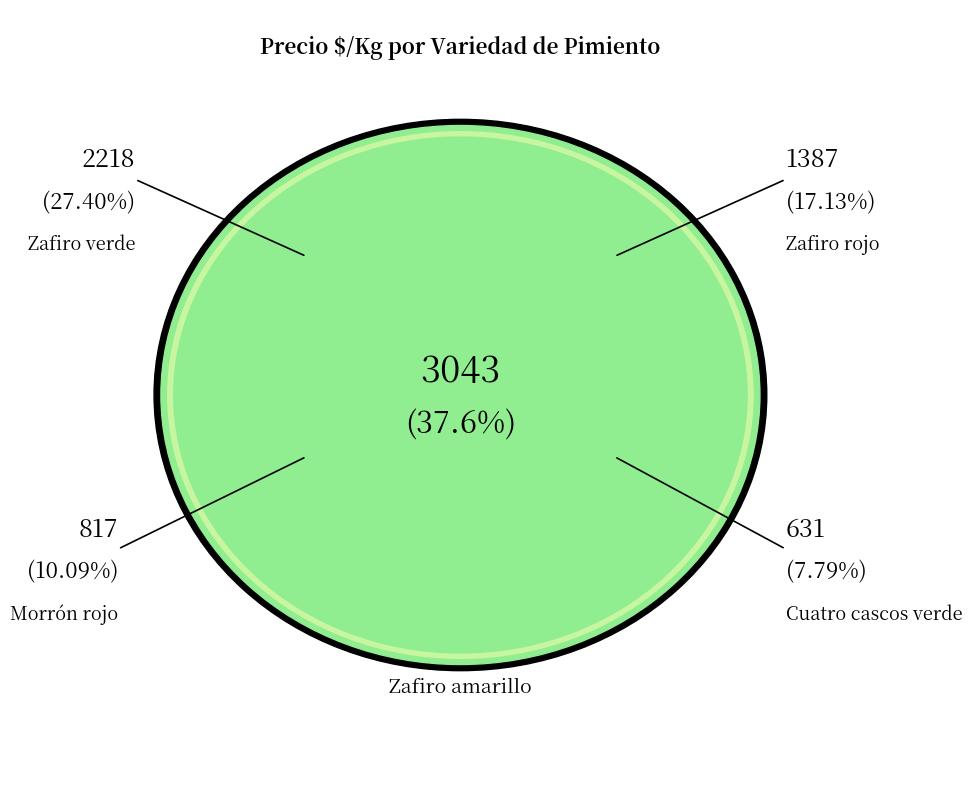

What percentage is the Morrón rojo slice, to the nearest percent?

10%